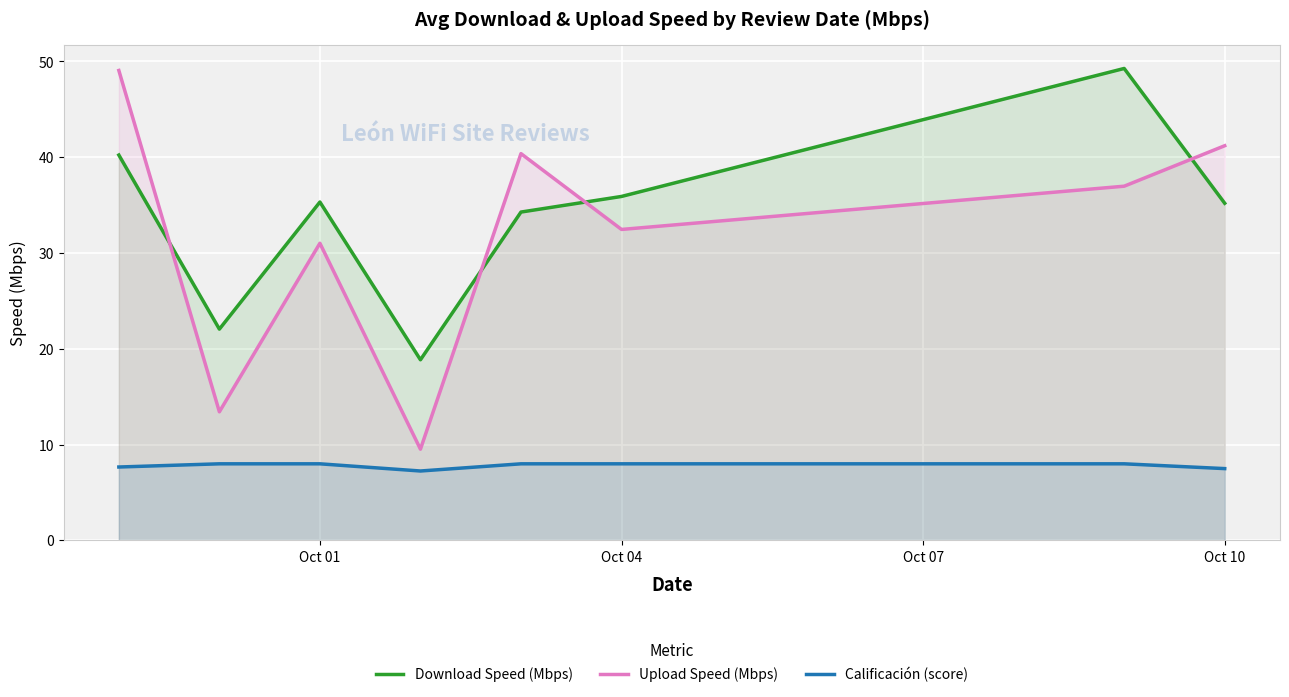

True or false: Upload Speed (Mbps) and Calificación (score) cross at least once.

False